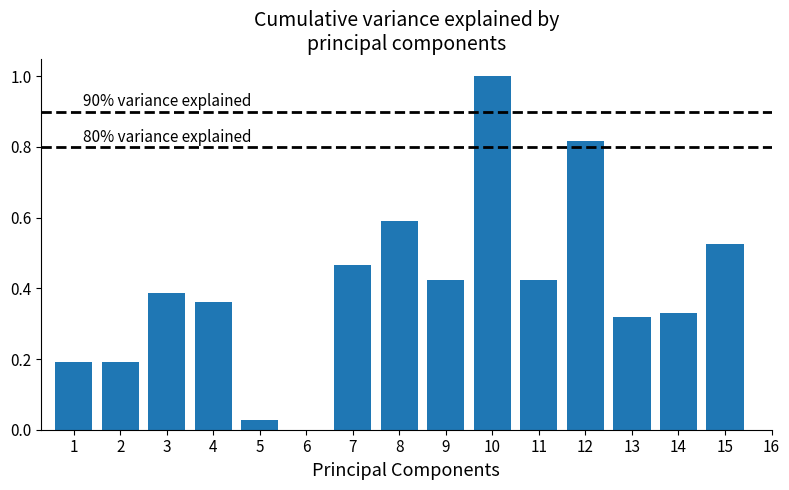

Are the bars horizontal?

No